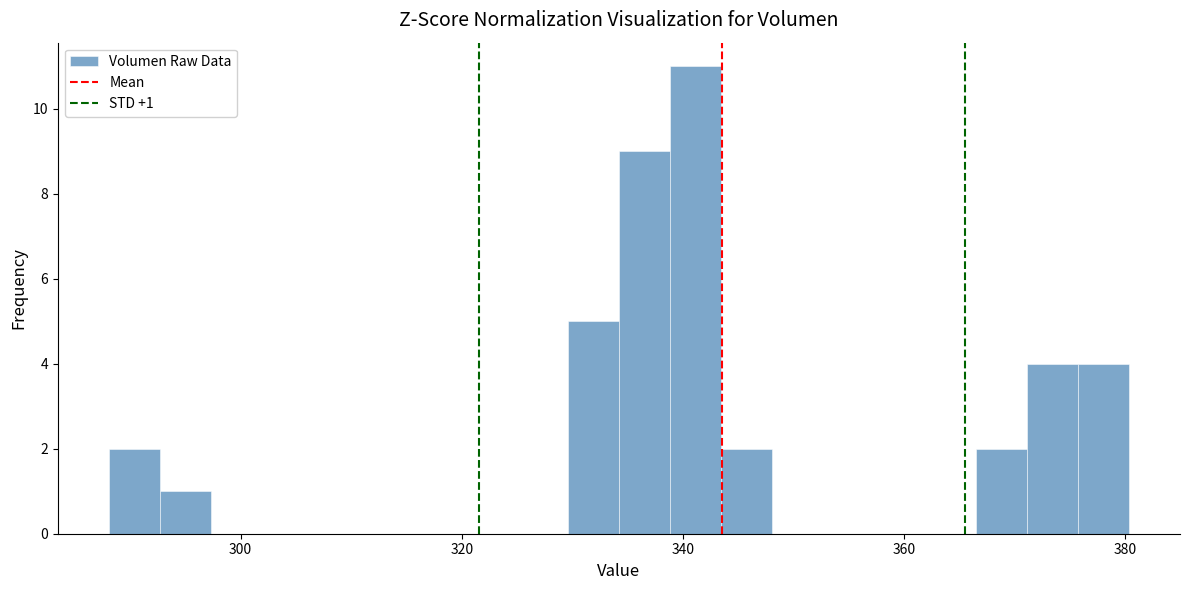

Read against the x-axis, roughly where is the centre of the tallest bar?

342